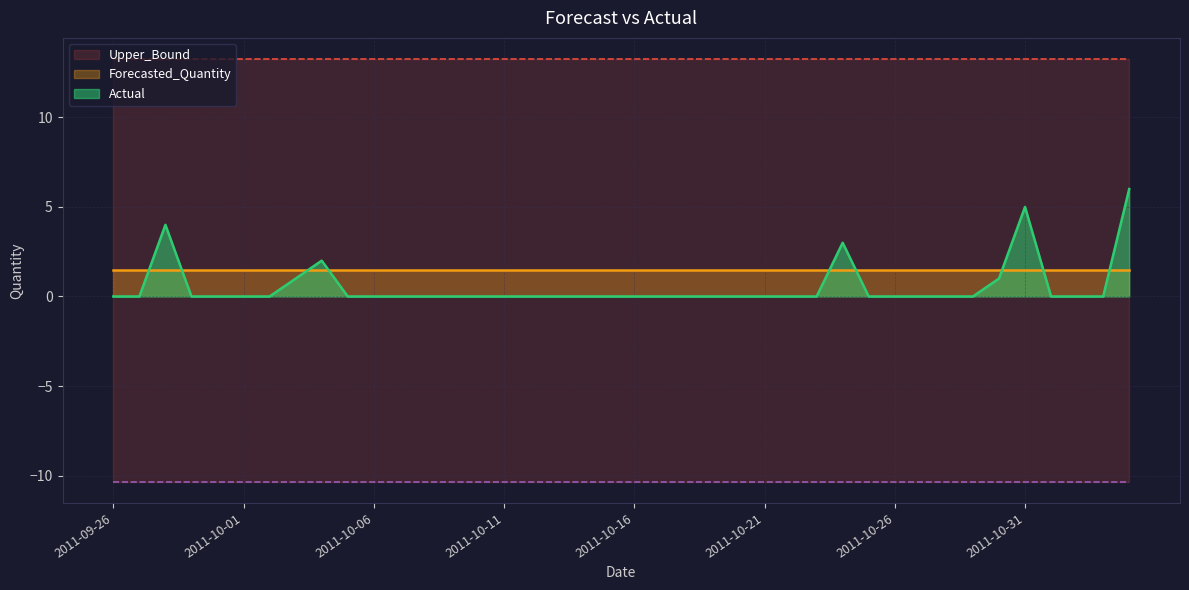

Which category has the highest value in the Upper_Bound series?

2011-09-26